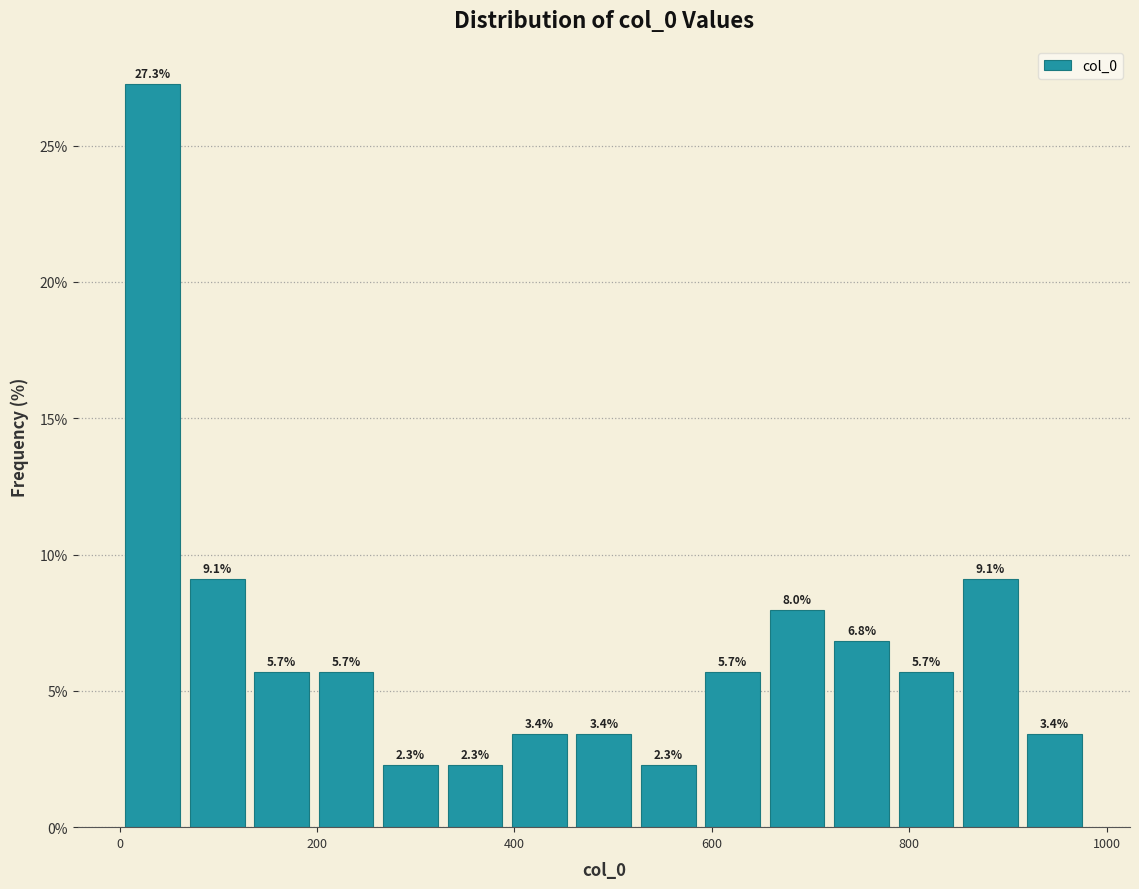

Around what value on the x-axis is the tallest bar? Give the approximate position of its centre, as read against the axis.

40